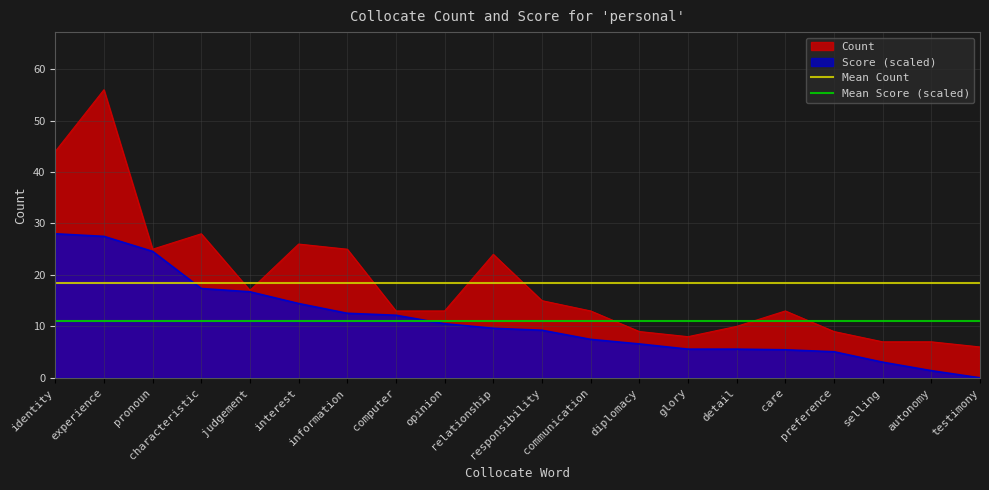

The value of Count at characteristic is 41.0. True or false?

False